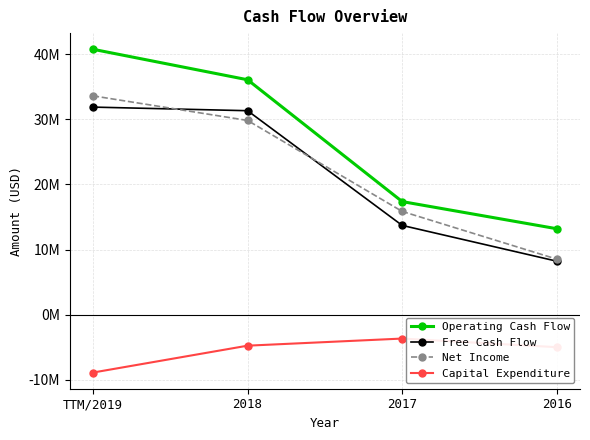

What is the lowest value of the Capital Expenditure series?

-8874119